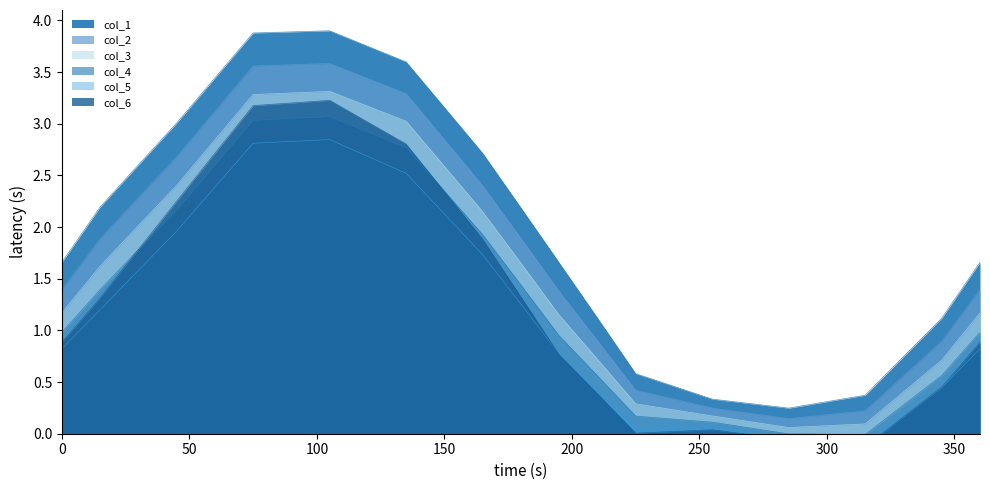

Reading left to right, transcribe all the data shown in this chart.

col_1: 1.7	2.2	2.6	3.0	3.4	3.9	3.9	3.9	3.7	3.6	3.2	2.7	2.2	1.7	1.1	0.6	0.5	0.3	0.3	0.2	0.3	0.4	0.7	1.1	1.7
col_2: 1.4	1.9	2.3	2.7	3.1	3.6	3.6	3.6	3.4	3.3	2.8	2.4	1.9	1.4	0.9	0.4	0.3	0.2	0.2	0.1	0.2	0.2	0.6	0.9	1.4
col_3: 1.2	1.6	2.0	2.4	2.8	3.3	3.3	3.3	3.2	3.0	2.6	2.1	1.7	1.1	0.7	0.3	0.2	0.2	0.1	0.1	0.1	0.1	0.4	0.7	1.2
col_4: 1.0	1.4	1.8	2.2	2.6	3.0	3.1	3.1	2.9	2.8	2.3	1.9	1.4	0.9	0.6	0.2	0.1	0.1	0.1	-0.0	-0.0	-0.0	0.3	0.6	1.0
col_5: 0.8	1.2	1.6	2.0	2.4	2.8	2.8	2.8	2.7	2.5	2.1	1.7	1.3	0.8	0.4	0.1	0.1	0.1	0.0	-0.0	-0.1	-0.1	0.2	0.4	0.8
col_6: 0.9	1.3	1.8	2.3	2.7	3.2	3.2	3.2	3.0	2.8	2.3	1.9	1.3	0.8	0.4	0.0	0.0	0.0	-0.0	-0.1	-0.1	-0.1	0.2	0.5	0.9